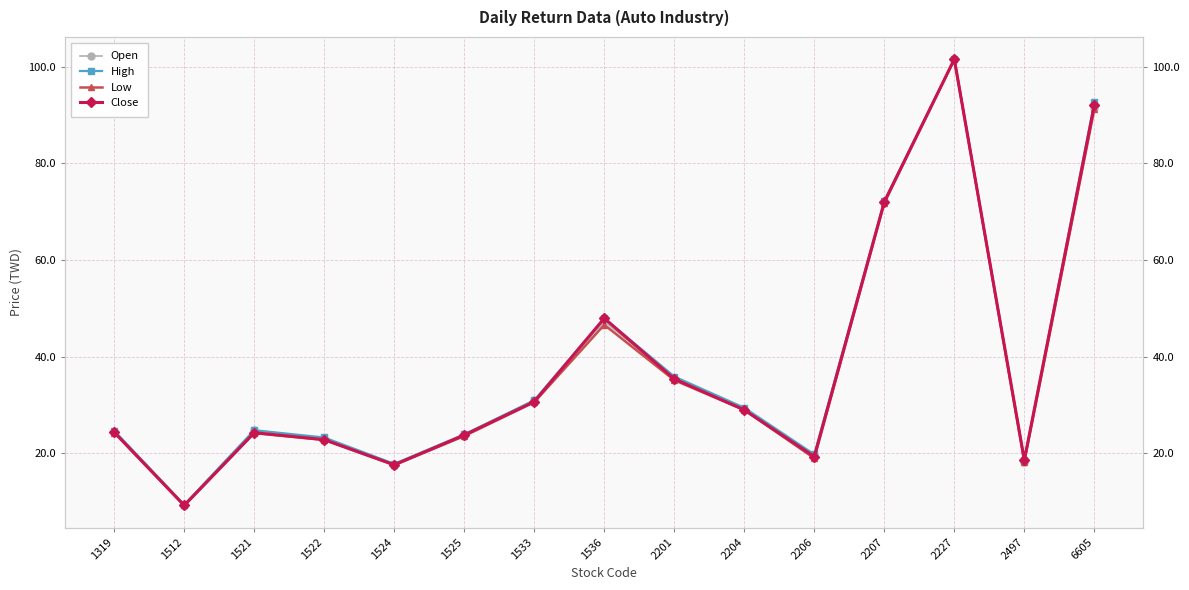

Reading left to right, transcribe all the data shown in this chart.

Open: 24.4	9.4	24.8	23.1	17.6	23.6	31.0	47.3	35.5	29.1	19.7	72.0	101.5	18.3	91.5
High: 24.7	9.4	24.8	23.3	17.9	23.9	31.0	48.0	35.9	29.4	19.8	72.2	101.5	18.6	92.6
Low: 24.3	9.2	24.2	22.8	17.6	23.6	30.6	46.6	35.1	29.0	19.0	71.8	101.5	18.3	91.2
Close: 24.4	9.2	24.3	22.9	17.6	23.8	30.7	48.0	35.4	29.0	19.4	72.0	101.5	18.6	92.0